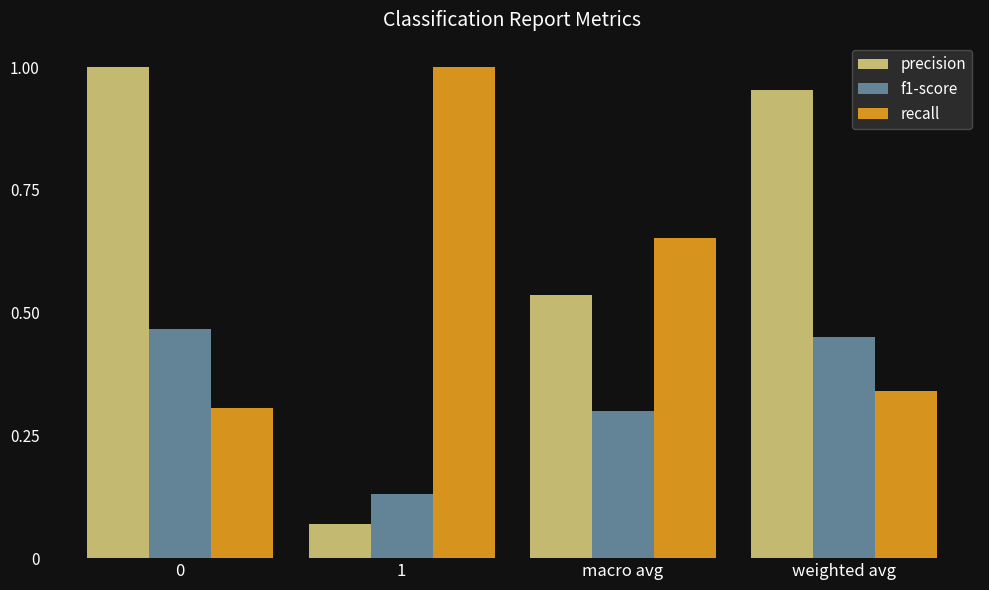

Which series has the largest range (max minus min)?

precision